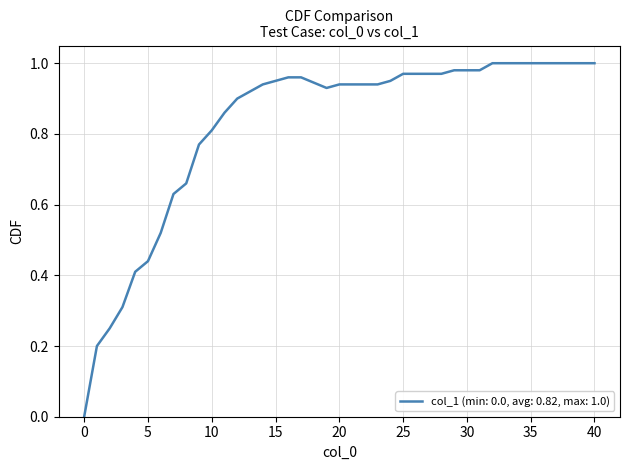

How many lines are shown in the chart?

1